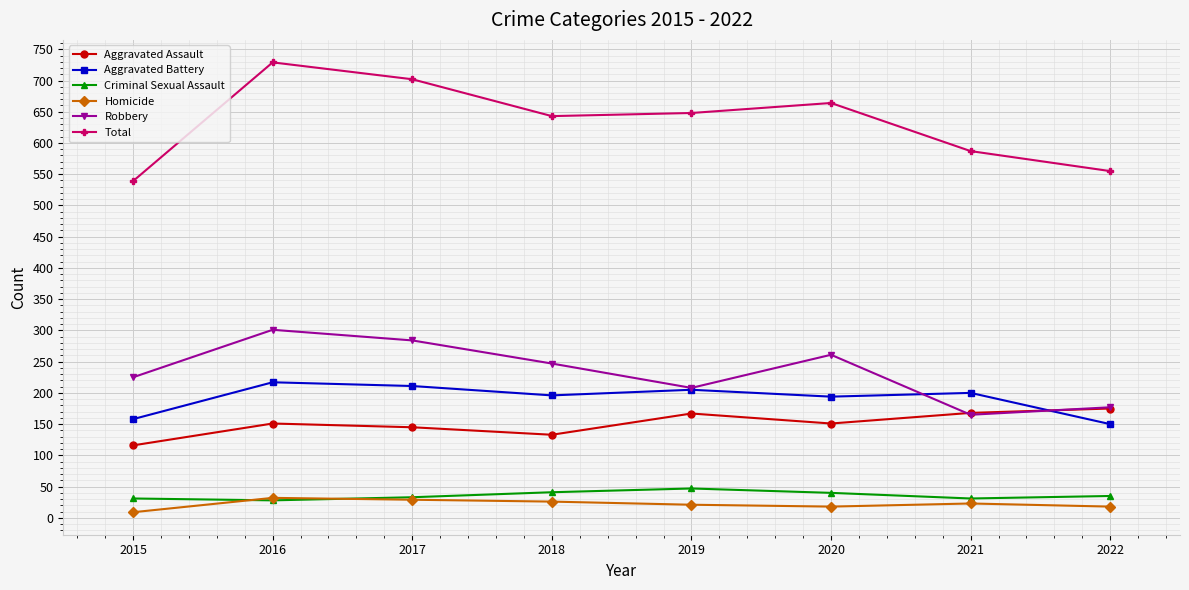

What are all the series names shown in the legend?

Aggravated Assault, Aggravated Battery, Criminal Sexual Assault, Homicide, Robbery, Total